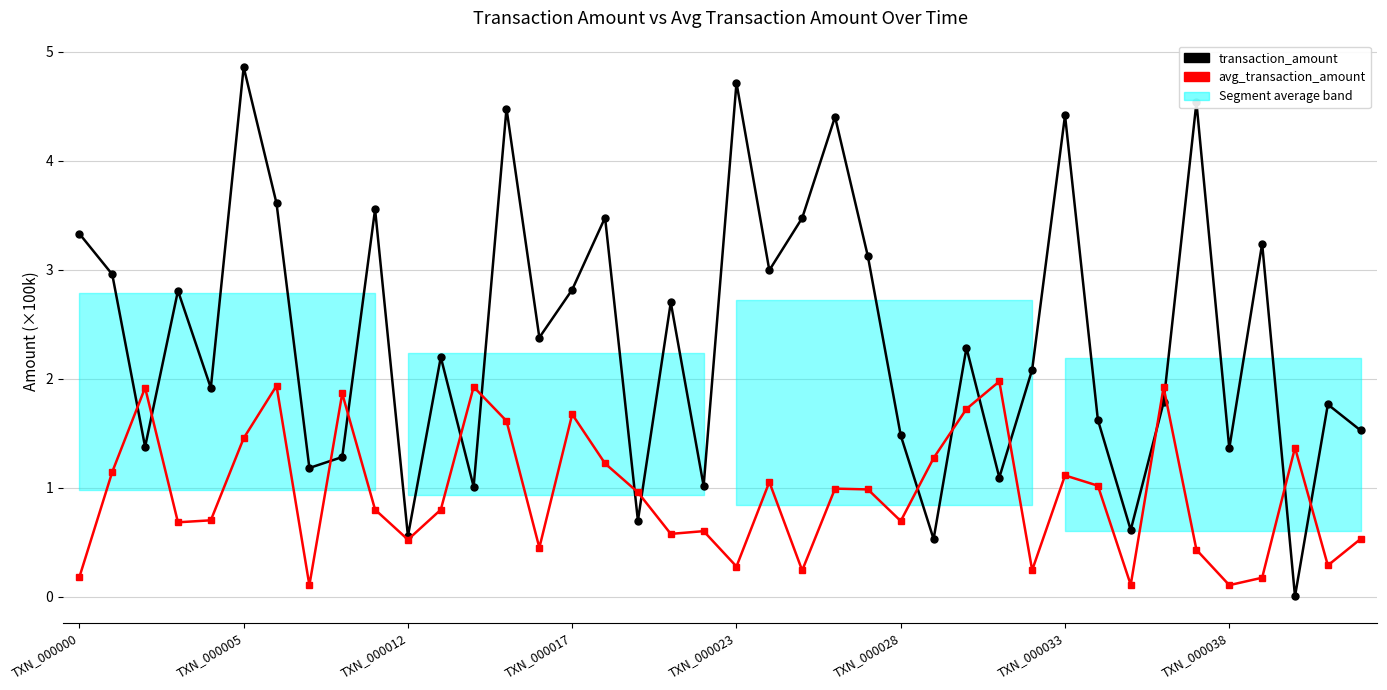

Reading left to right, extract all data points from this chart.

transaction_amount: 3.3	3.0	1.4	2.8	1.9	4.9	3.6	1.2	1.3	3.6	0.6	2.2	1.0	4.5	2.4	2.8	3.5	0.7	2.7	1.0	4.7	3.0	3.5	4.4	3.1	1.5	0.5	2.3	1.1	2.1	4.4	1.6	0.6	1.8	4.5	1.4	3.2	0.0	1.8	1.5
avg_transaction_amount: 0.2	1.1	1.9	0.7	0.7	1.5	1.9	0.1	1.9	0.8	0.5	0.8	1.9	1.6	0.4	1.7	1.2	1.0	0.6	0.6	0.3	1.1	0.2	1.0	1.0	0.7	1.3	1.7	2.0	0.2	1.1	1.0	0.1	1.9	0.4	0.1	0.2	1.4	0.3	0.5